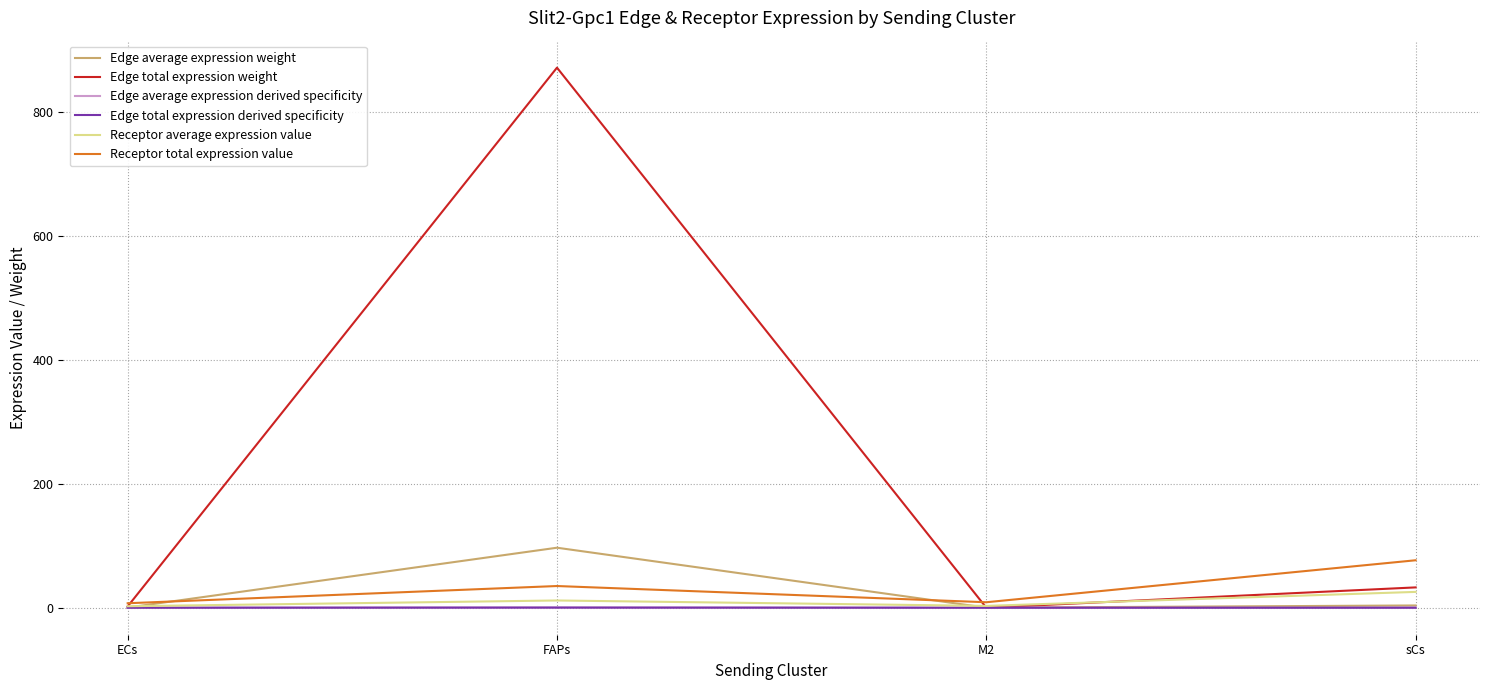

Is this an area chart (filled region under the line)?

No